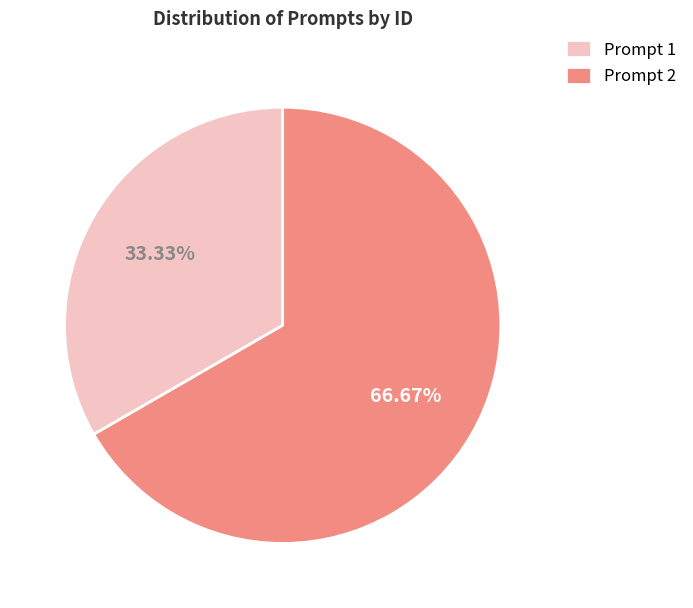

How many segments does this pie chart have?

2